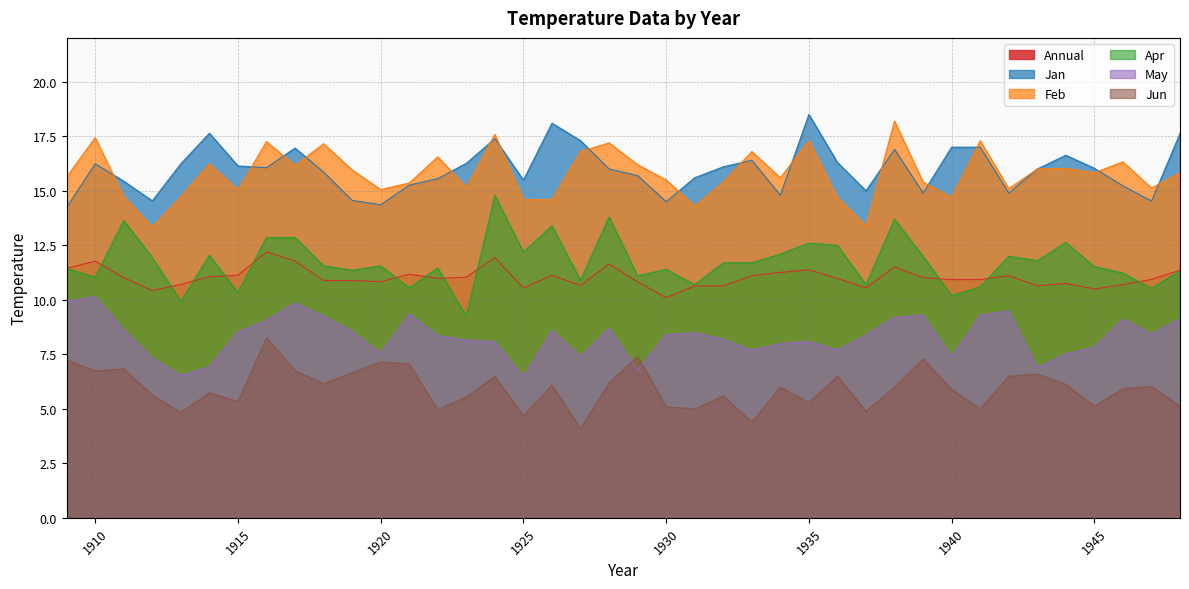

True or false: Jan and May intersect in this chart.

False